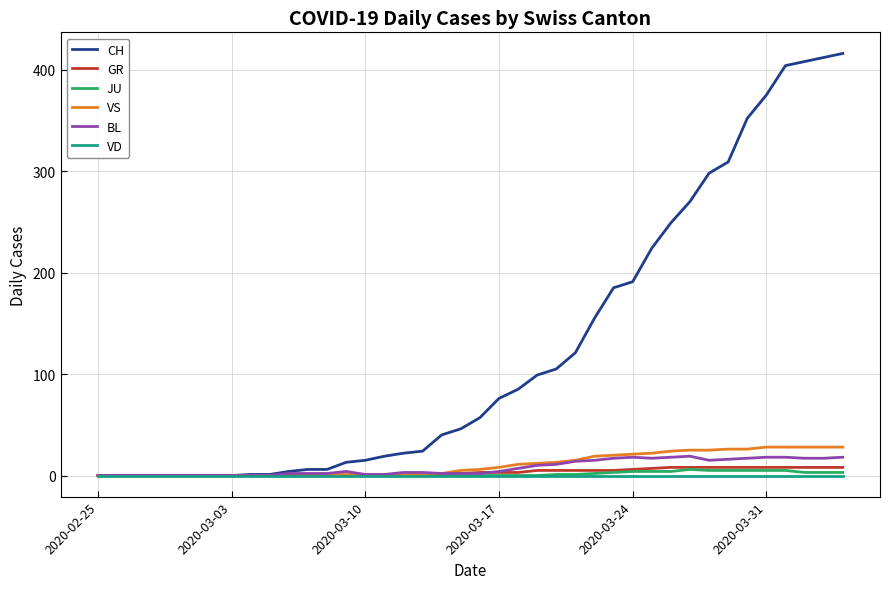

Which series has the largest range (max minus min)?

CH